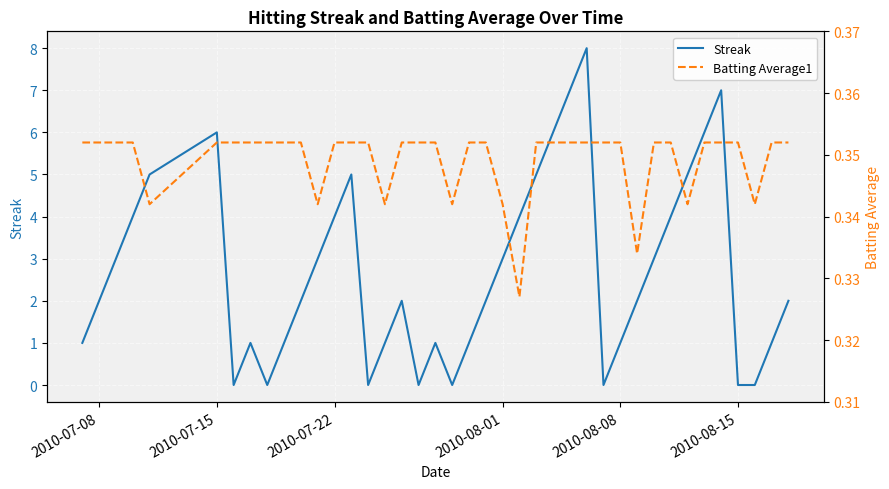

Which series has the widest spread of values?

Streak